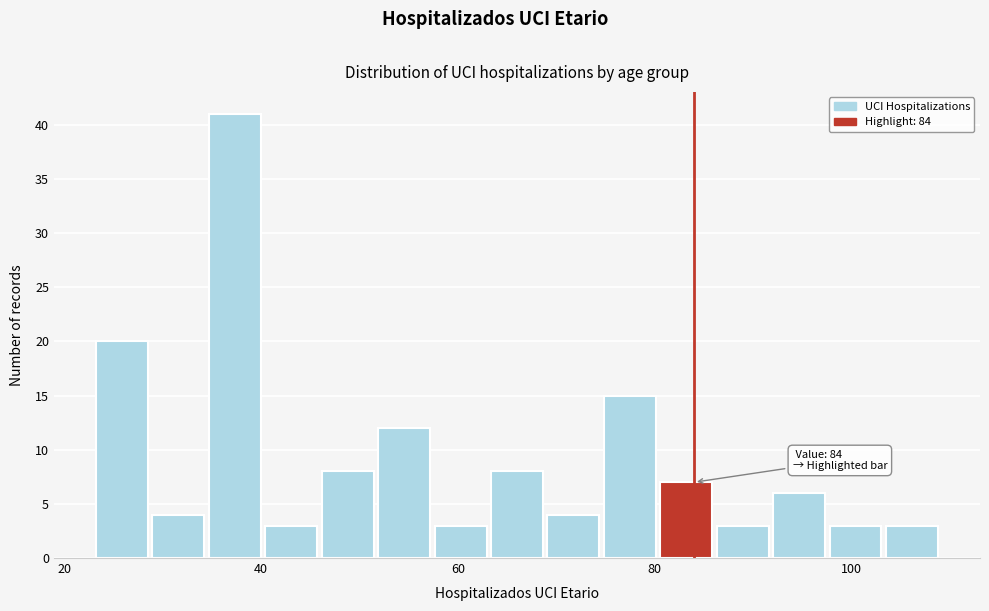

Around what value on the x-axis is the tallest bar? Give the approximate position of its centre, as read against the axis.

38